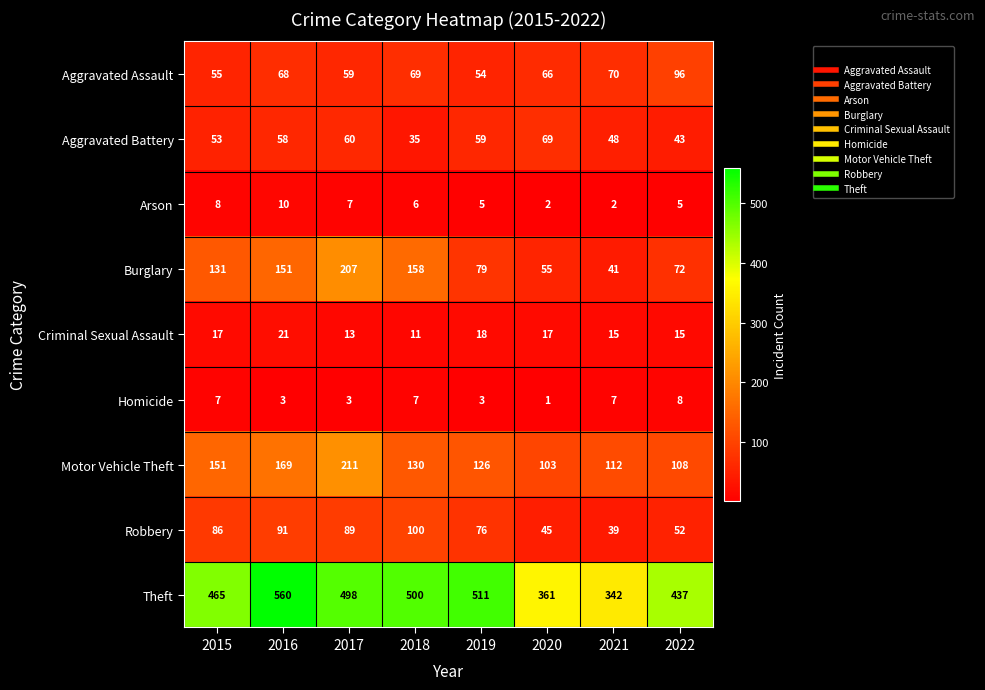

What is the maximum value for Robbery?

100